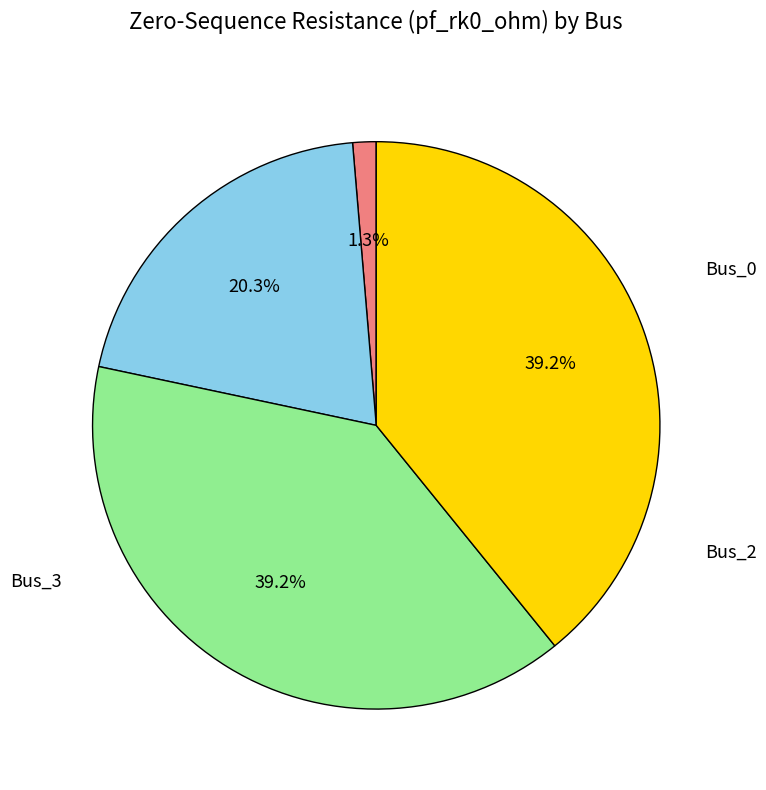

Is there a majority slice in this chart?

No